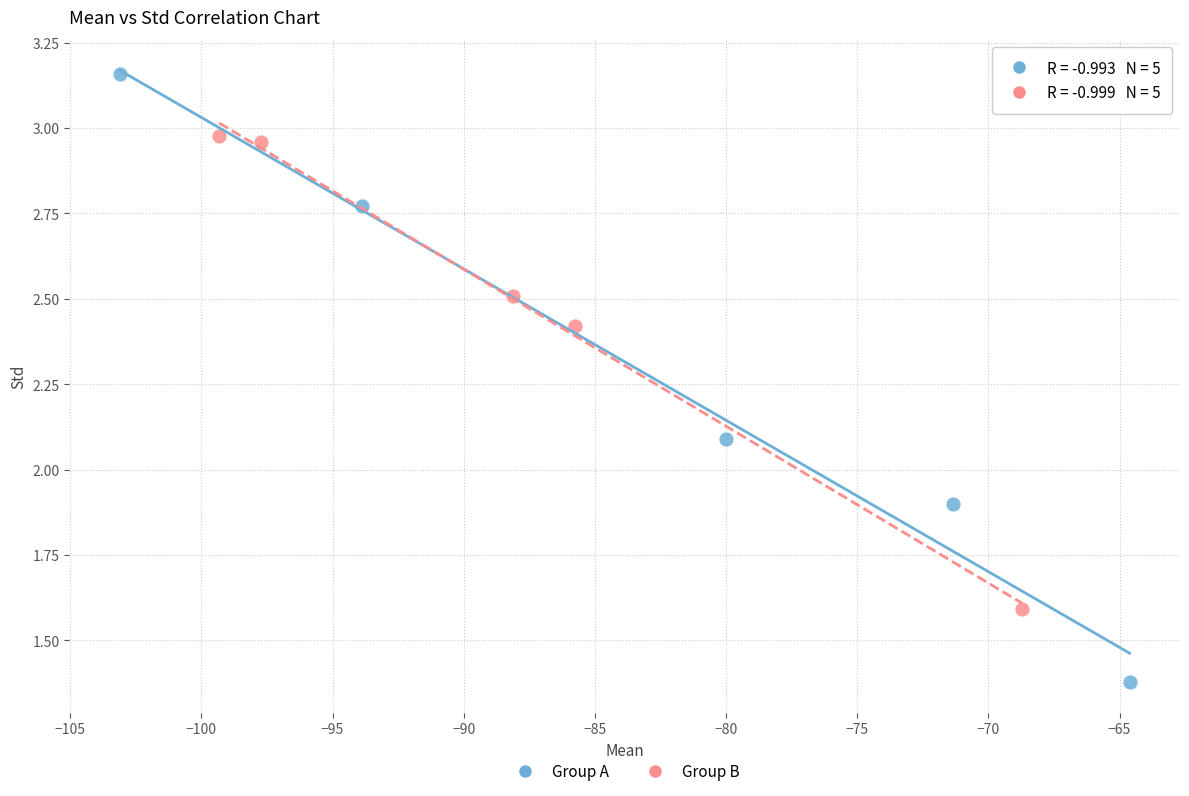

Which series reaches the minimum Y coordinate?

Group A